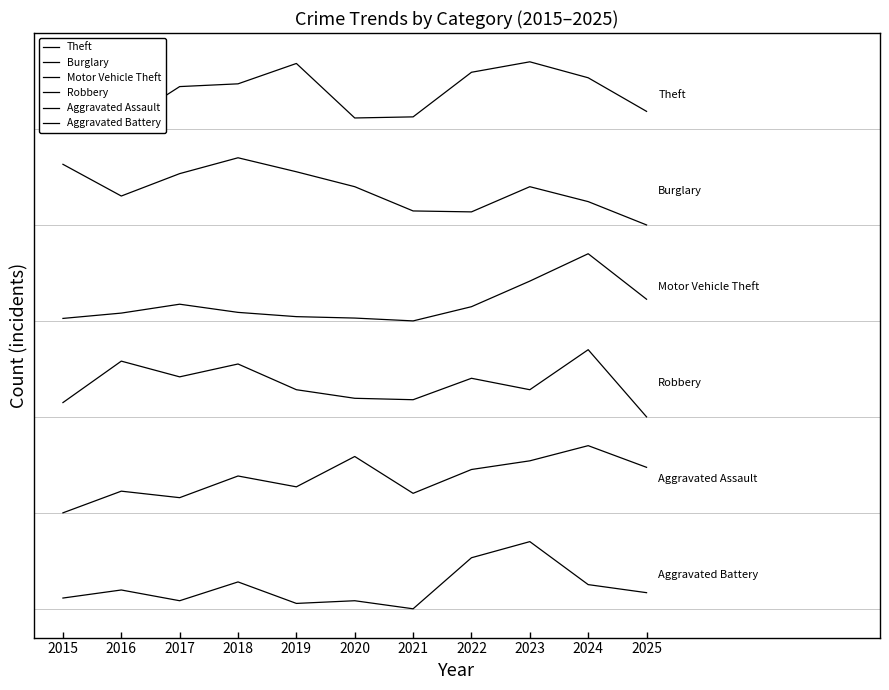

Between 2018 and 2021, which is larger?

2018